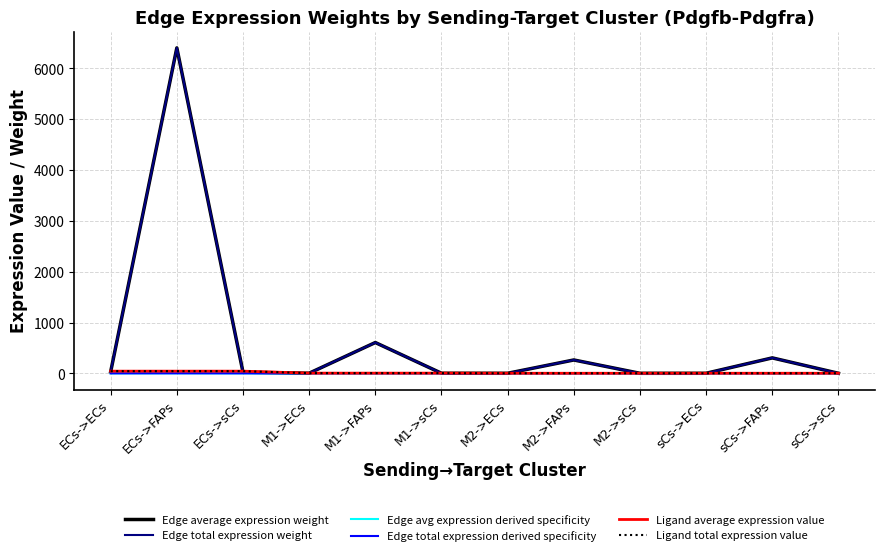

Does the chart have visible grid lines?

Yes